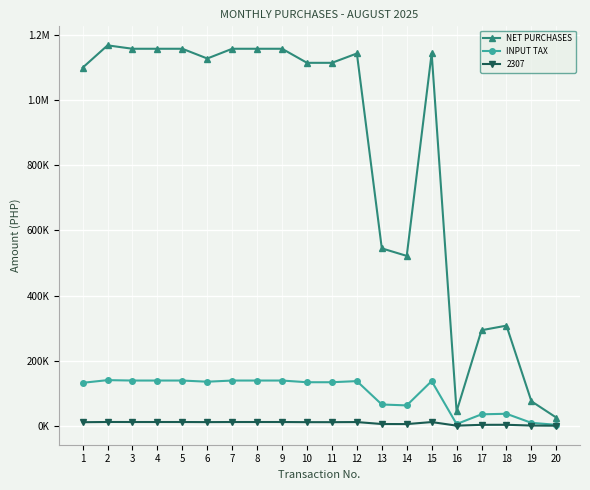

Does the chart have visible grid lines?

Yes